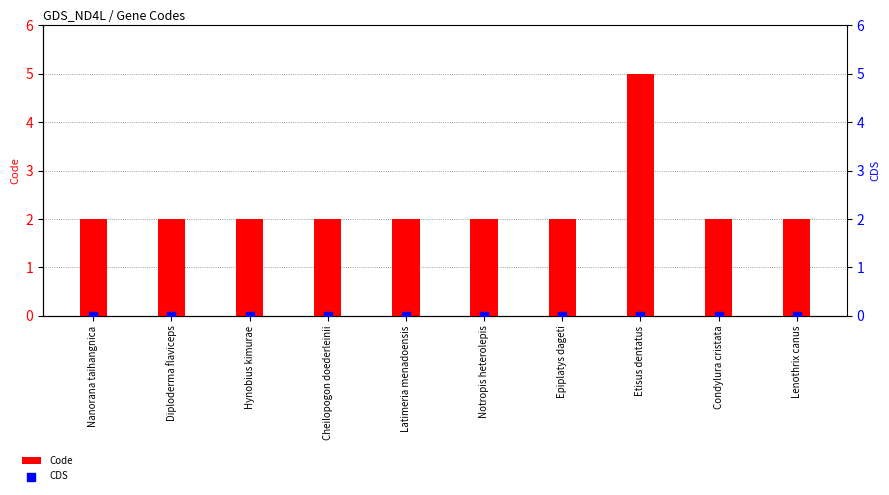

What are all the series names shown in the legend?

Code, CDS